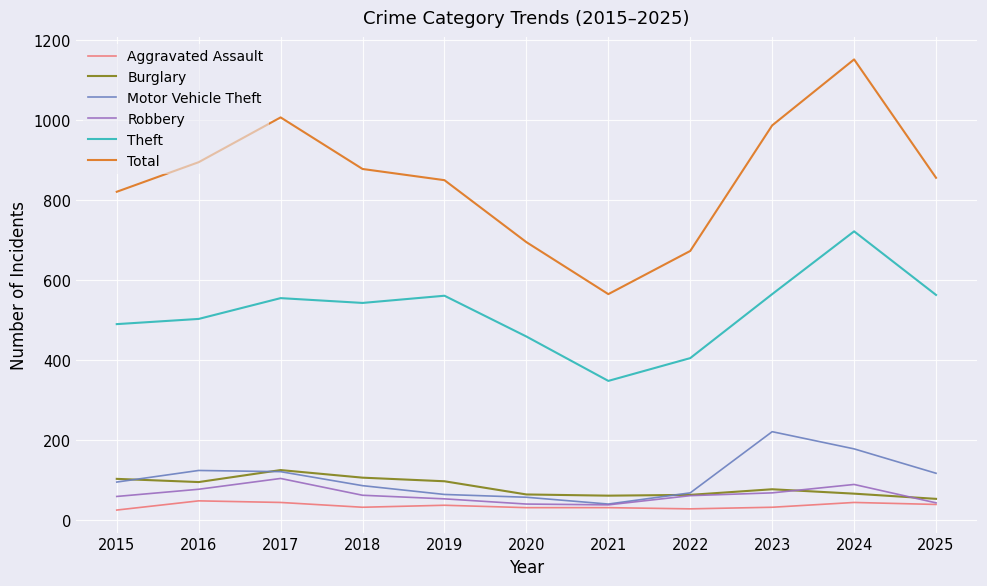

What is the total value across all series at 2017?

1950